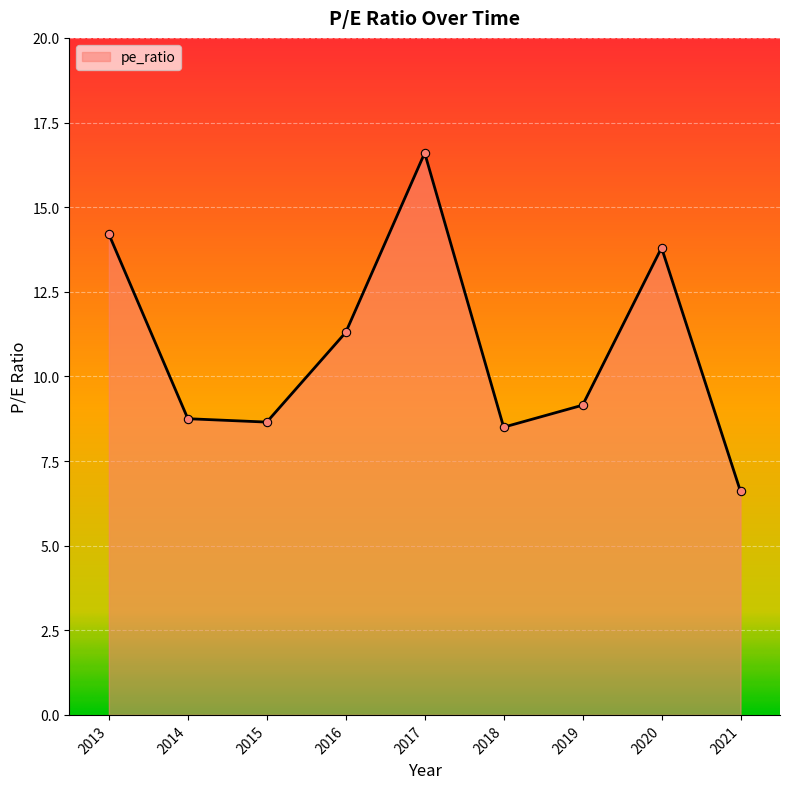

The chart shows a value of 22.2 at 2013. True or false?

False